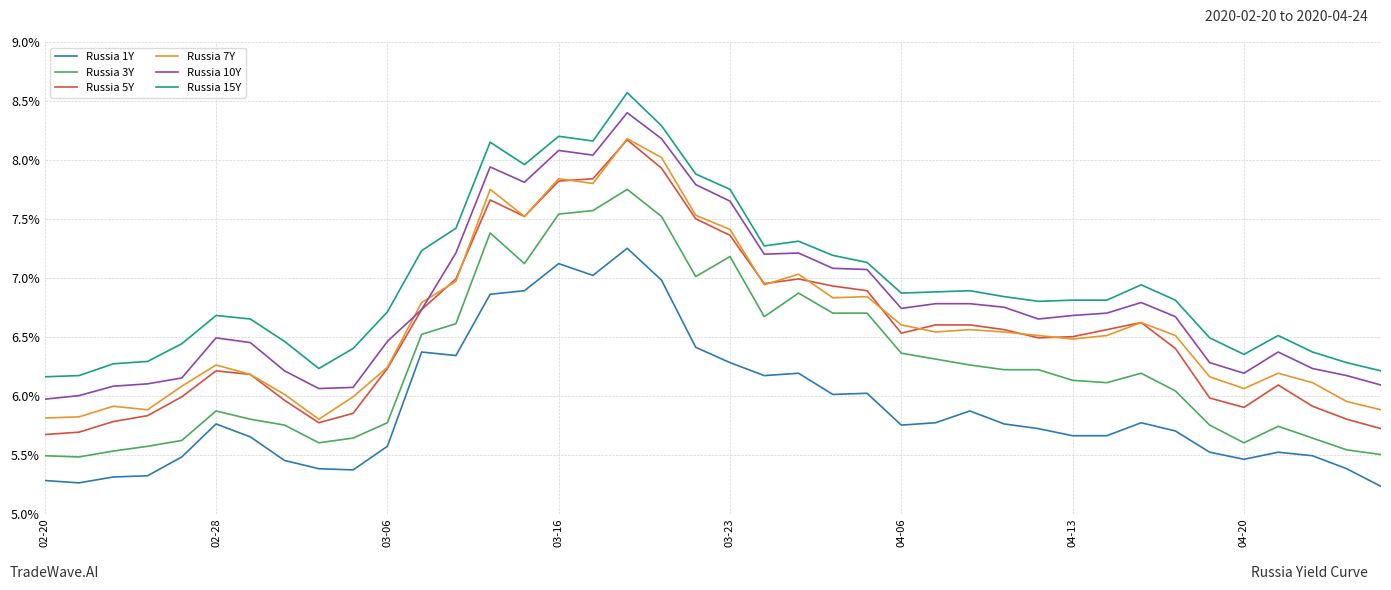

What is the difference between the maximum and minimum values in the Russia 7Y series?

2.4